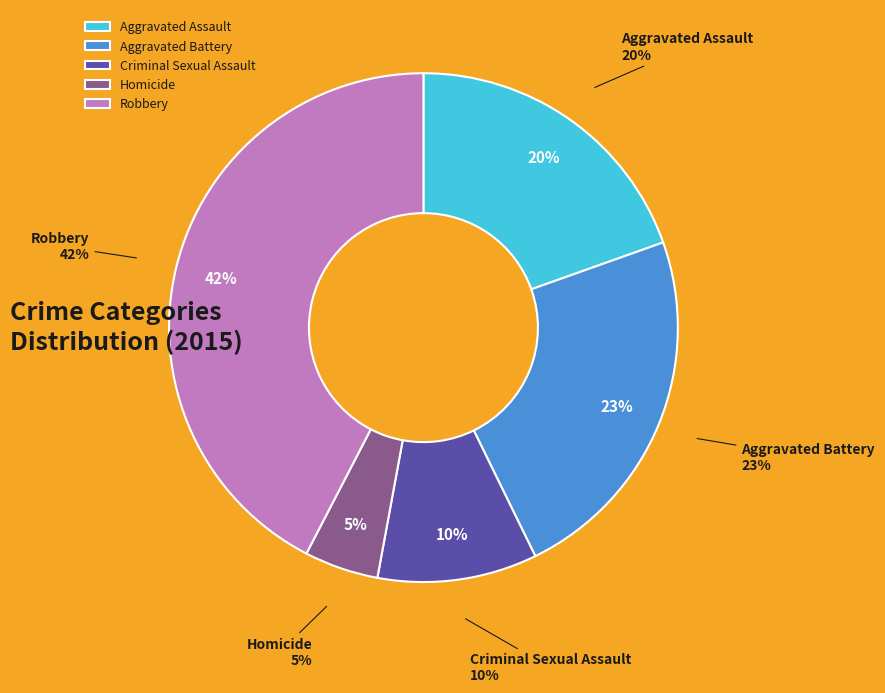

What is the smallest slice in the pie chart?

Homicide